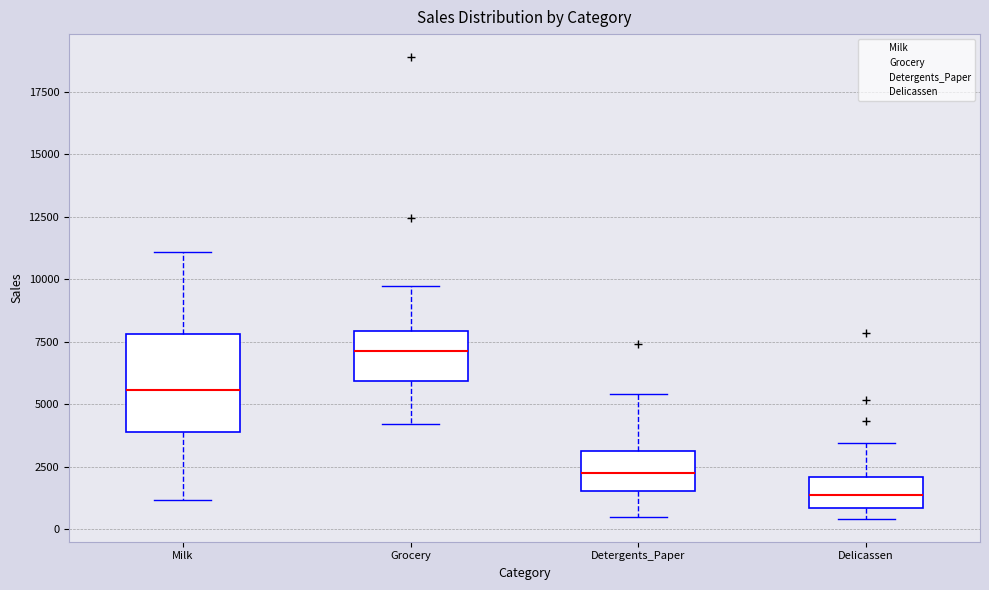

Reading left to right, transcribe this box plot: for each box, give where its median line is, the range the box spans, and where its two whiskers end, as read against the y-axis. The values are not printed on the chart, so give them approximately, as read against the axis.

Milk: median 5500, box 4000 to 8000, whiskers 1000 to 11000
Grocery: median 7000, box 6000 to 8000, whiskers 4000 to 9500
Detergents_Paper: median 2500, box 1500 to 3000, whiskers 500 to 5500
Delicassen: median 1500, box 1000 to 2000, whiskers 500 to 3500